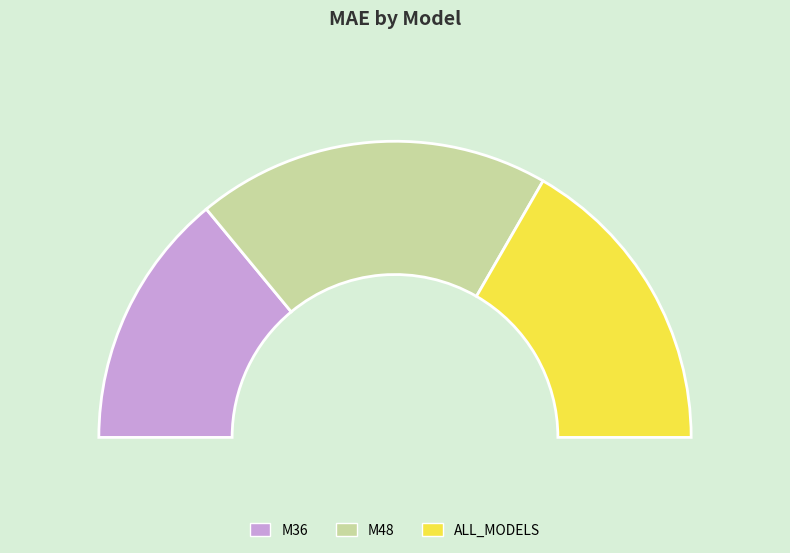

What is the smallest slice in the pie chart?

M36